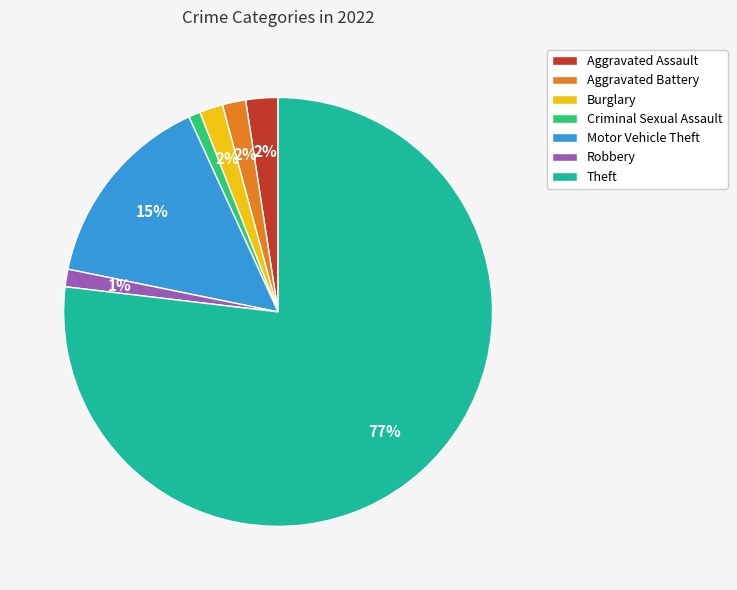

Which has a higher value, Burglary or Criminal Sexual Assault?

Burglary